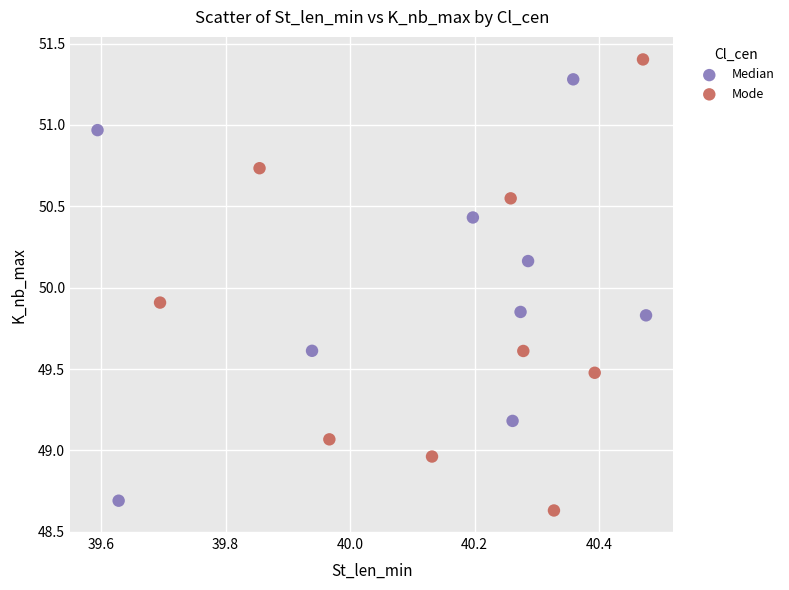

Which series has the widest spread of Y values?

Mode